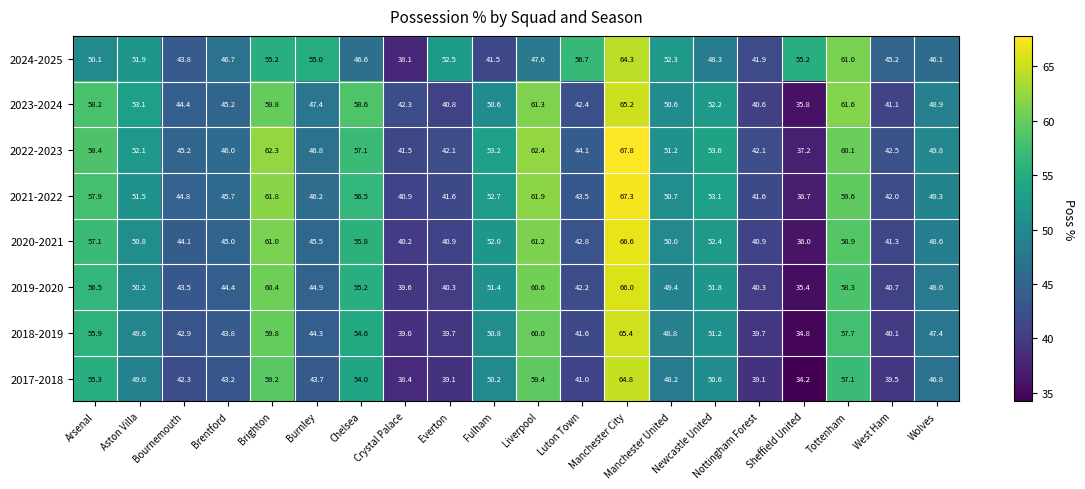

Rank the series by their maximum value, from lowest to highest.

2024-2025, 2017-2018, 2023-2024, 2018-2019, 2019-2020, 2020-2021, 2021-2022, 2022-2023